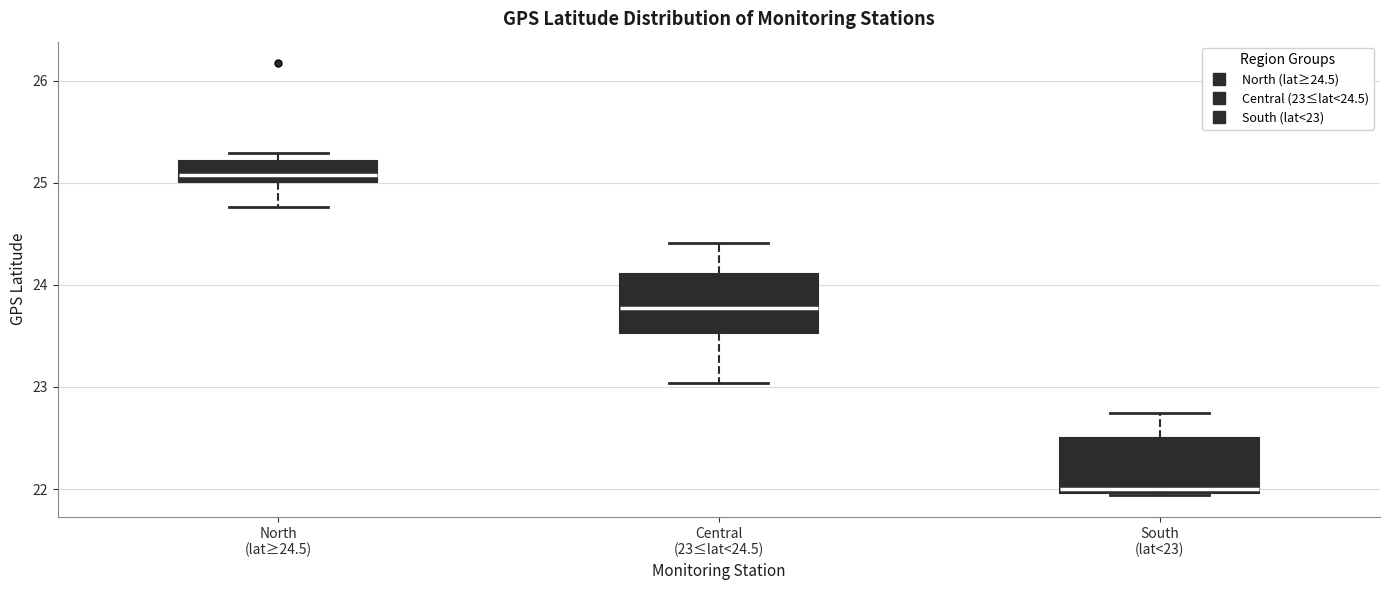

Reading left to right, read every box against the y-axis: the position of its median line, the range the box covers, and the ends of its whiskers. The values are not printed on the chart, so give them approximately, as read against the axis.

North (lat≥24.5): median 25.1, box 25.0 to 25.2, whiskers 24.8 to 25.3
Central (23≤lat<24.5): median 23.8, box 23.5 to 24.1, whiskers 23.0 to 24.4
South (lat<23): median 22.0 (just above the box's lower edge), box 22.0 to 22.5, whiskers 21.9 to 22.8